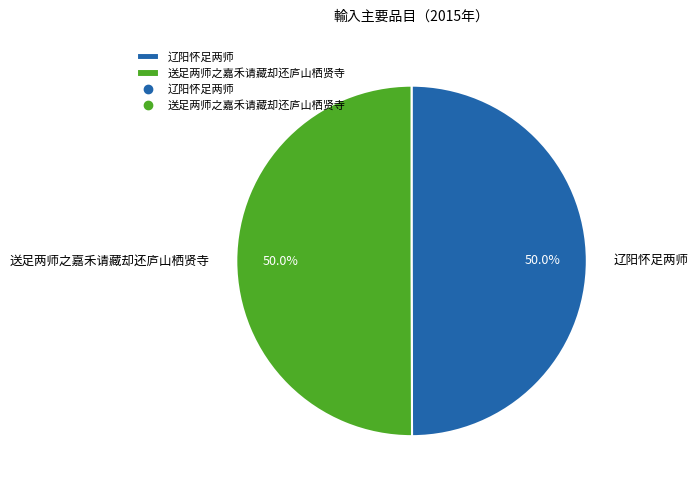

To the nearest percent, what portion does 辽阳怀足两师 represent?

50%